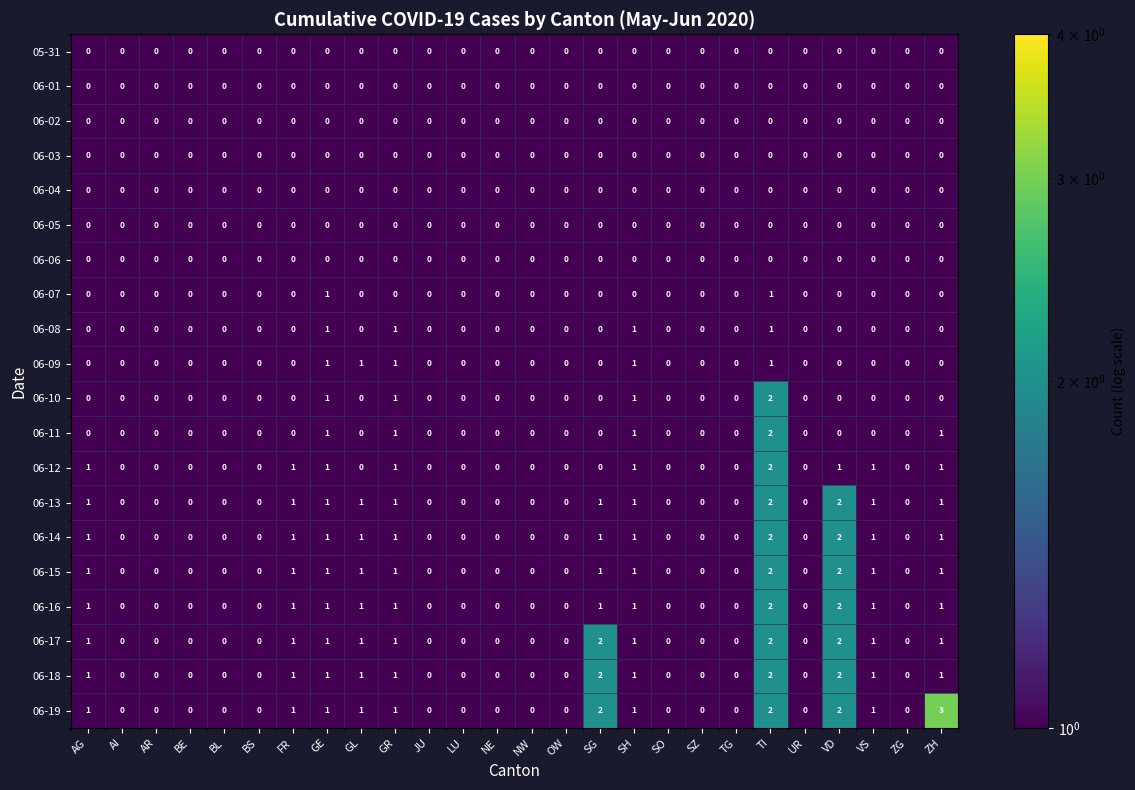

The 06-13 series shows 1 at GE. True or false?

True